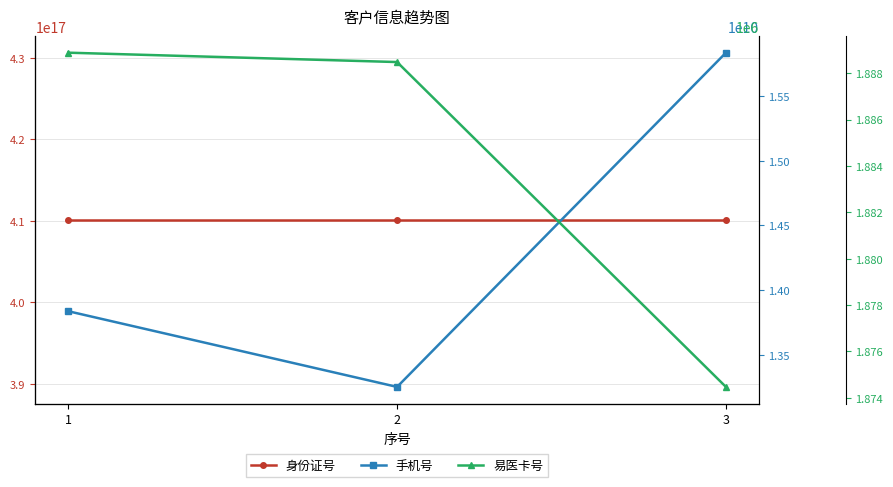

Is the value of 易医卡号 at 2 greater than the value of 身份证号 at 3?

No